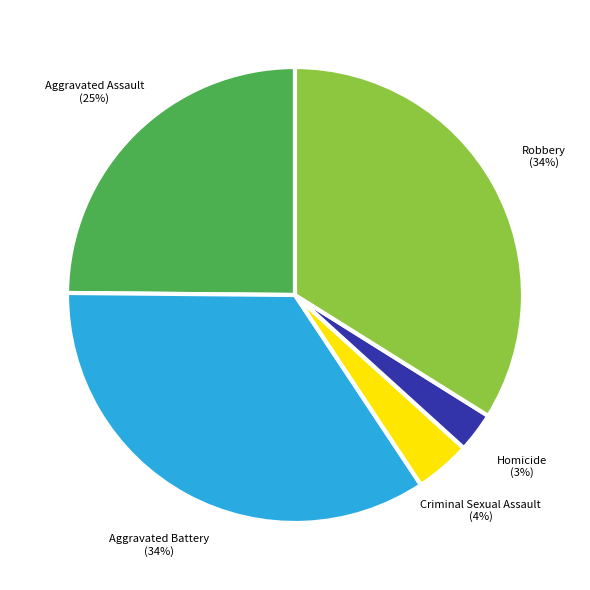

Approximately how many times larger is the value at Aggravated Assault compared to Aggravated Battery?

0.7